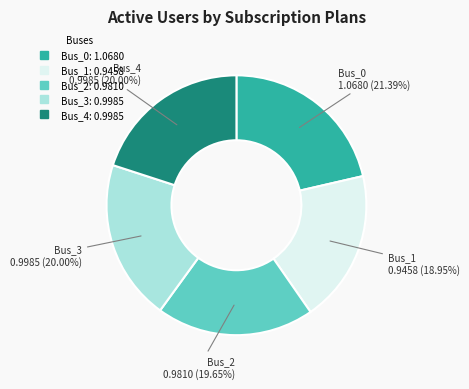

To the nearest percent, what is the average slice percentage?

20%